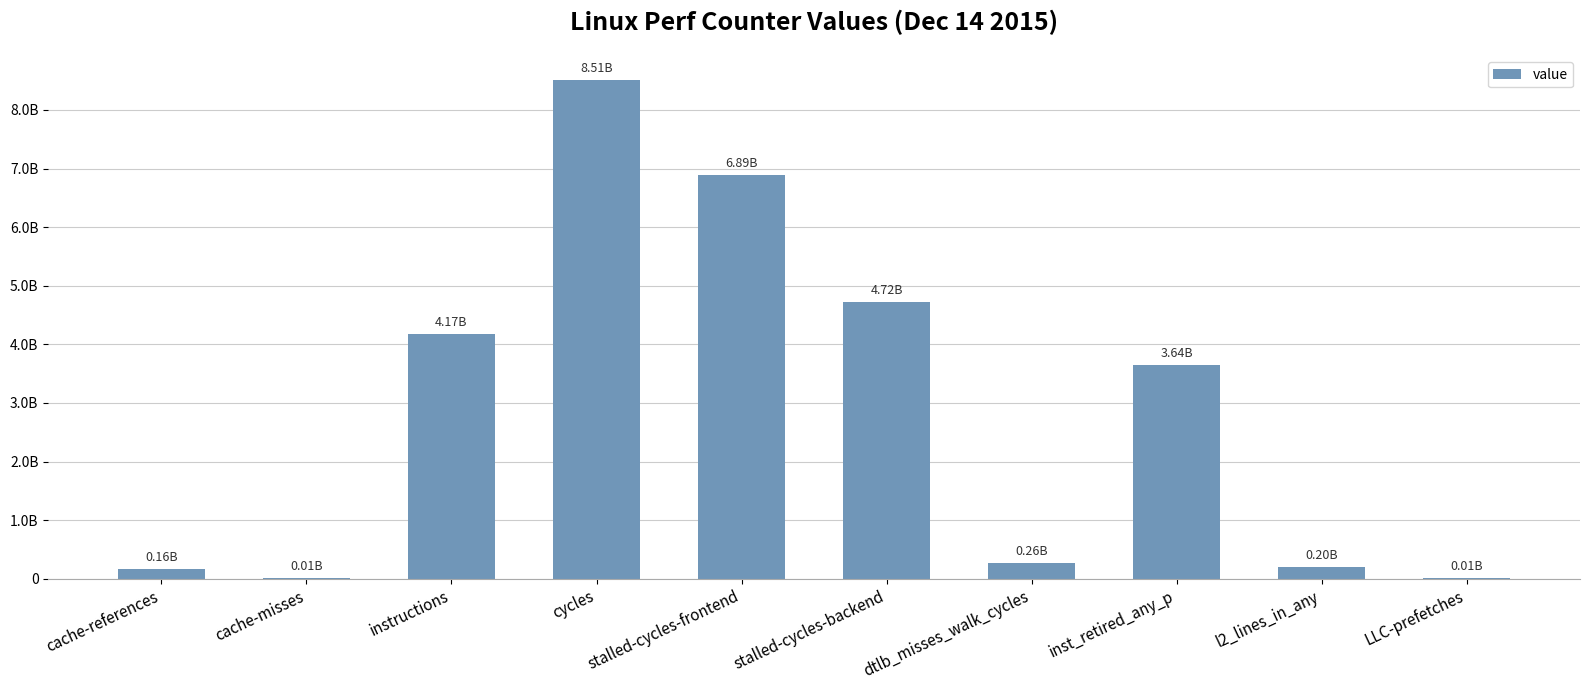

What is the value of the 3rd bar from the left?

4169050600